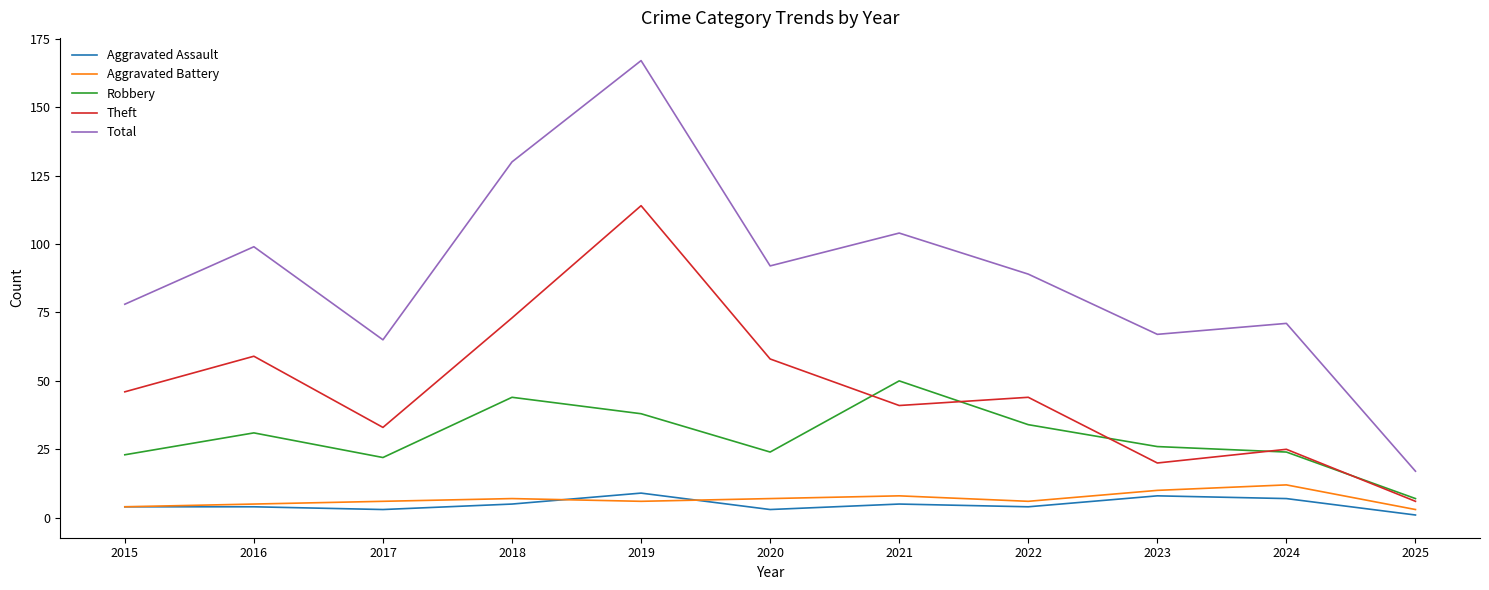

True or false: Theft and Aggravated Assault intersect in this chart.

False